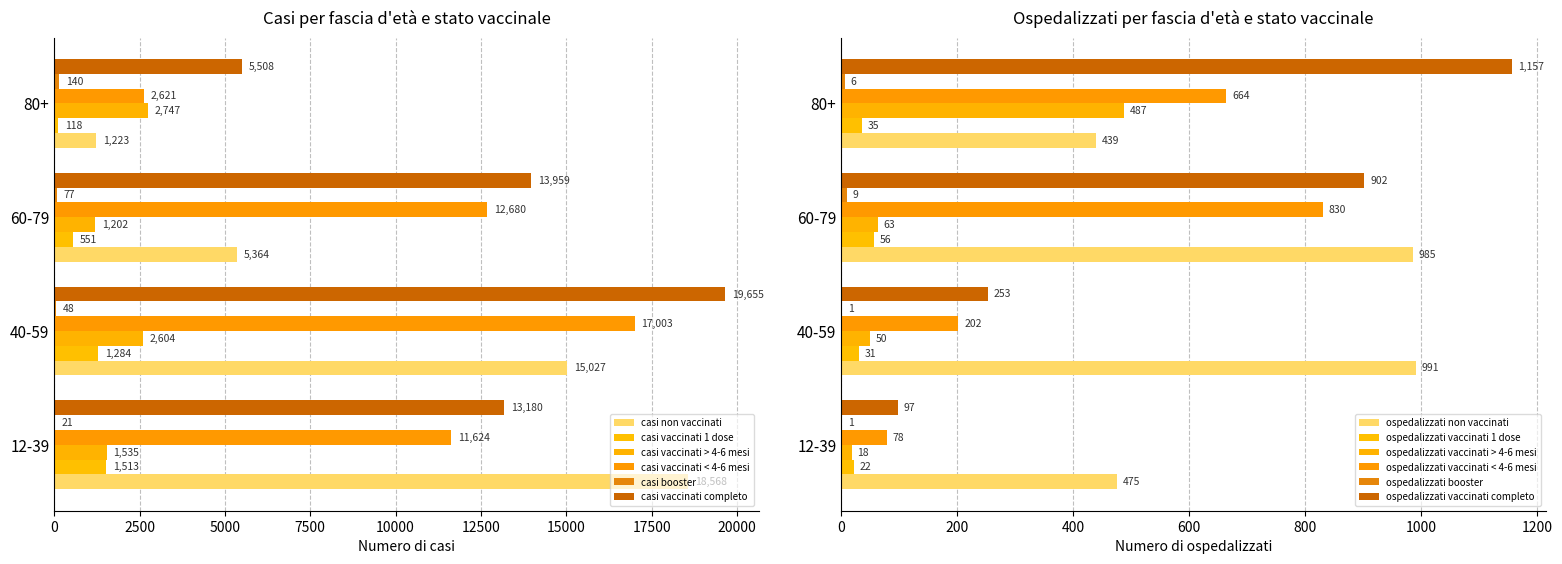

What is the sum of the casi vaccinati 1 dose values at 60-79 and 12-39?

2064